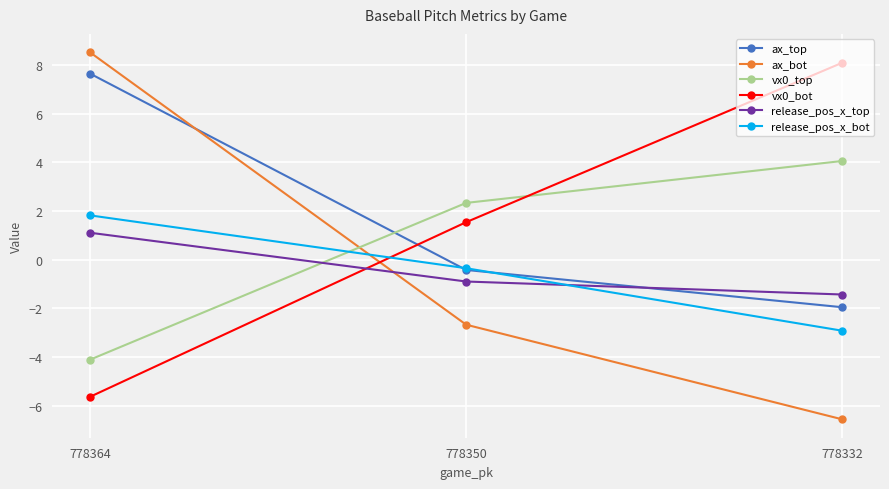

What is the sum of all vx0_top values?

2.3